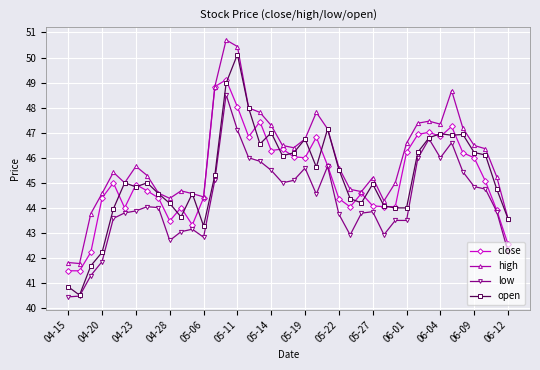

True or false: close and open intersect in this chart.

True